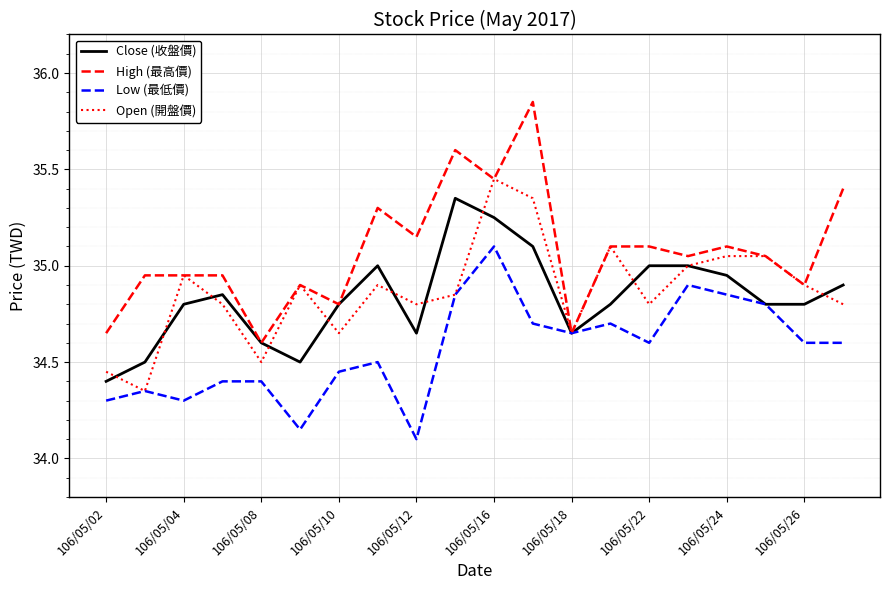

List the series in order of their peak value, lowest first.

Low (最低價), Close (收盤價), Open (開盤價), High (最高價)